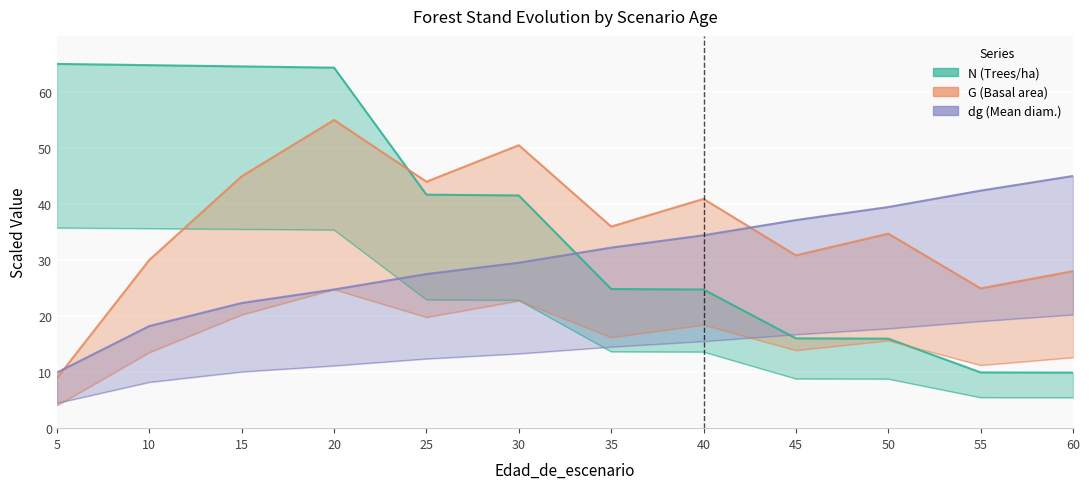

Reading right to left, extract all data points from this chart.

N: 60=9.9	55=9.9	50=16.0	45=16.0	40=24.7	35=24.8	30=41.5	25=41.7	20=64.3	15=64.6	10=64.8	5=65.0
G: 60=28.0	55=24.9	50=34.7	45=30.8	40=40.9	35=36.0	30=50.5	25=44.0	20=55.0	15=45.0	10=30.0	5=8.9
dg: 60=45.0	55=42.4	50=39.5	45=37.1	40=34.4	35=32.2	30=29.5	25=27.5	20=24.7	15=22.3	10=18.2	5=9.9